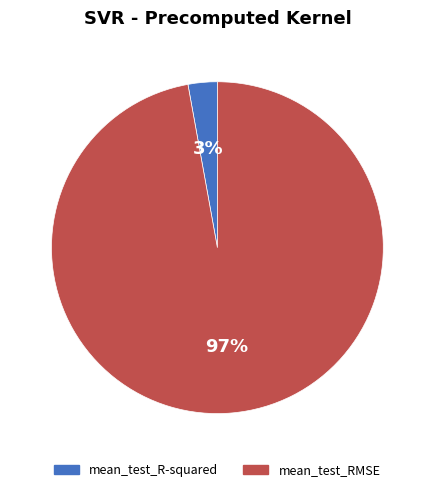

What percentage is the mean_test_R-squared slice, to the nearest percent?

3%